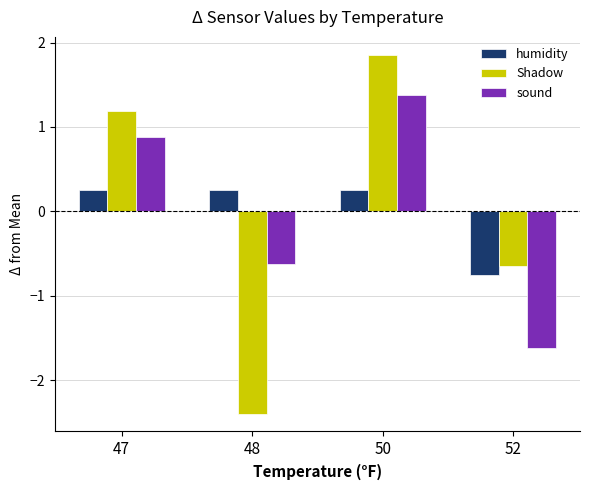

Which series changed the most between 50 and 52?

sound